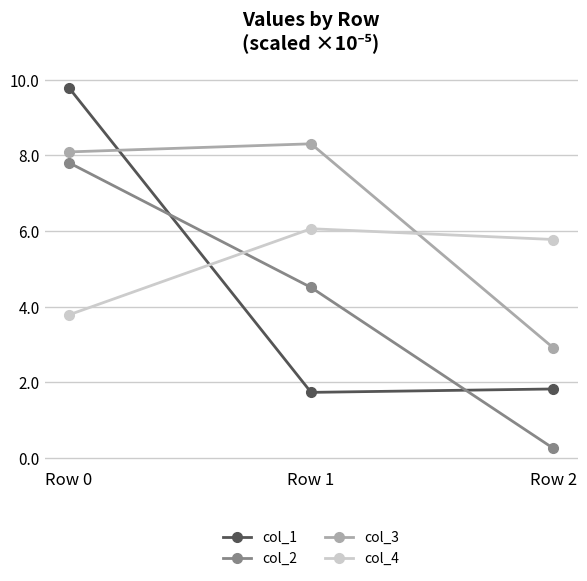

At which category is the sum across all series the highest?

Row 0